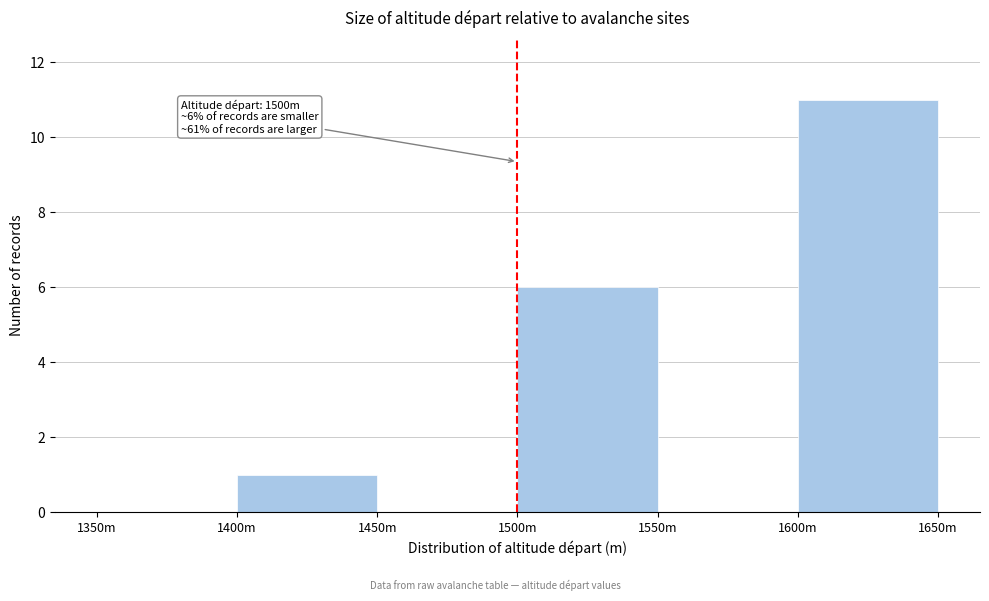

Reading left to right, what are all the values shown in this chart?

1350m=0	1400m=1	1450m=0	1500m=6	1550m=0	1600m=11